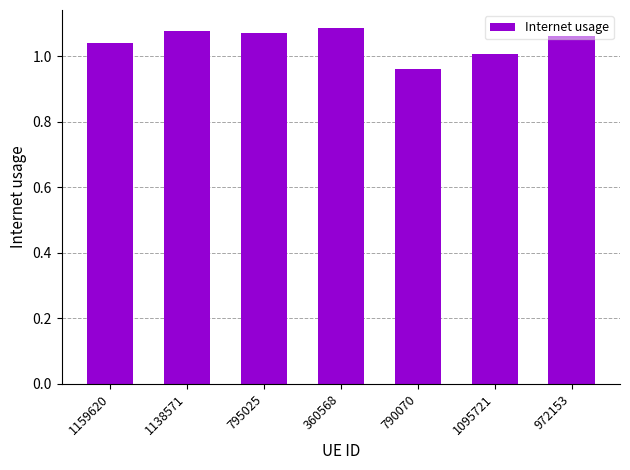

At which category does the chart reach its minimum across all series?

790070